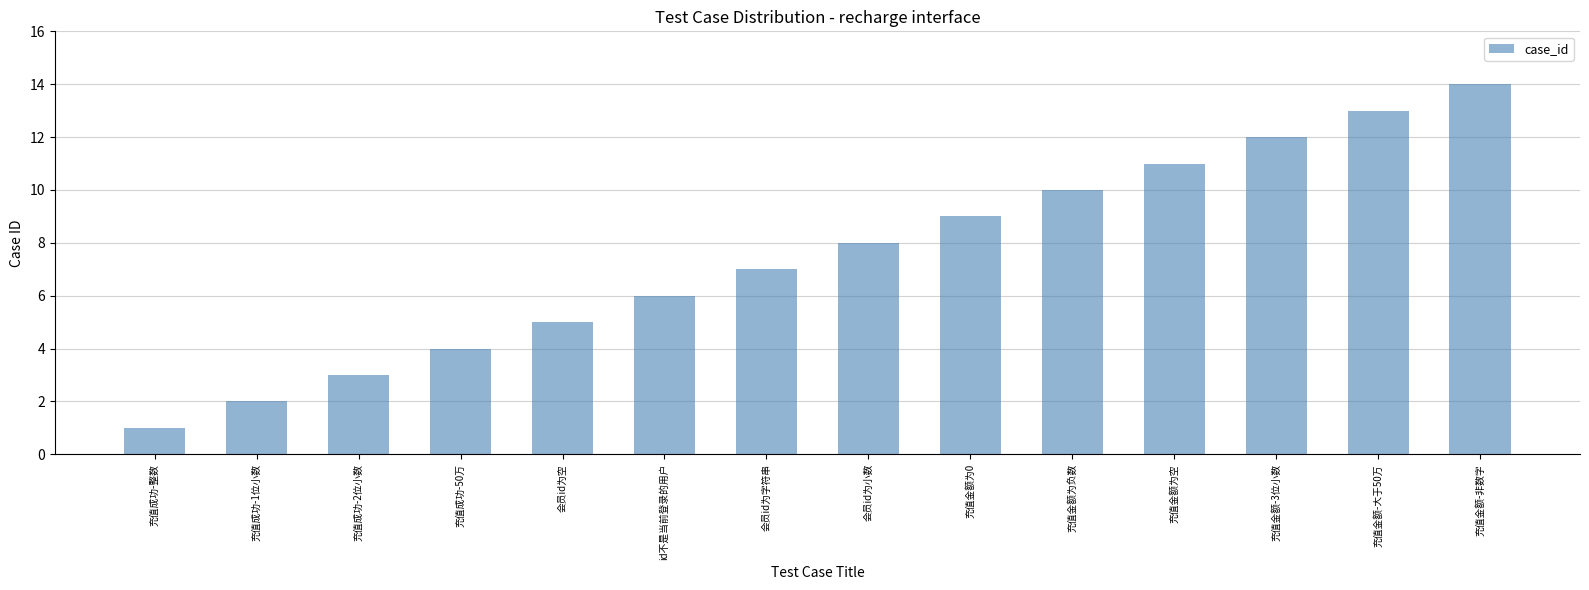

Reading left to right, extract all data points from this chart.

充值成功-整数=1	充值成功-1位小数=2	充值成功-2位小数=3	充值成功-50万=4	会员id为空=5	id不是当前登录的用户=6	会员id为字符串=7	会员id为小数=8	充值金额为0=9	充值金额为负数=10	充值金额为空=11	充值金额-3位小数=12	充值金额-大于50万=13	充值金额-非数字=14